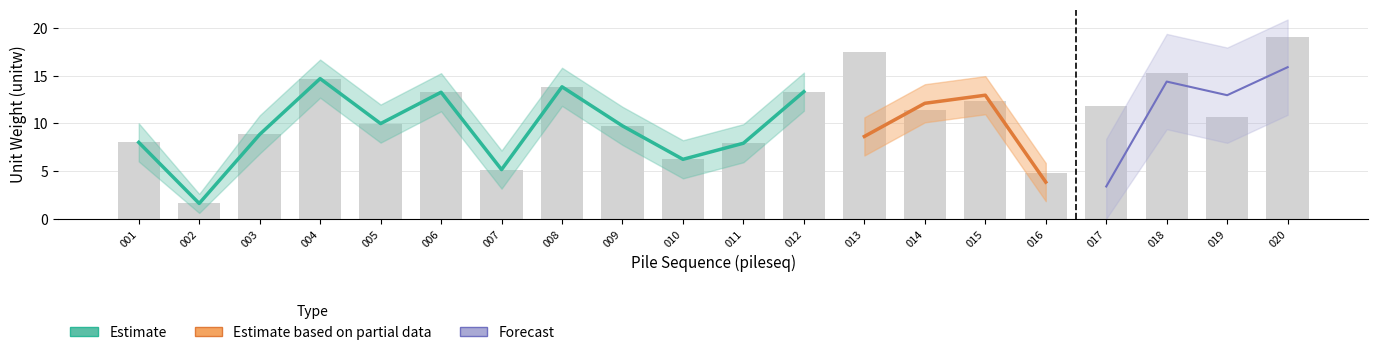

What value does the Forecast series have at 018?

14.4